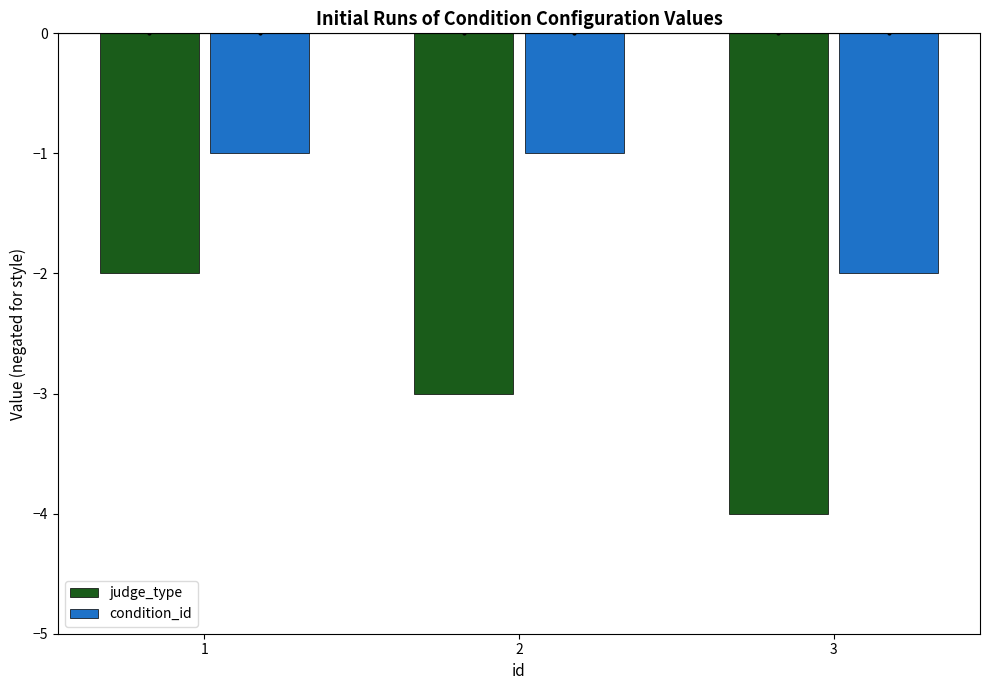

How many bars are there in total?

6